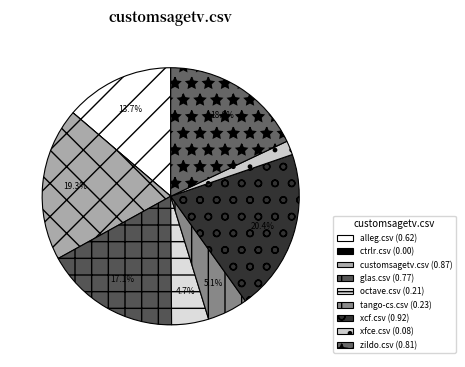

Is there a majority slice in this chart?

No